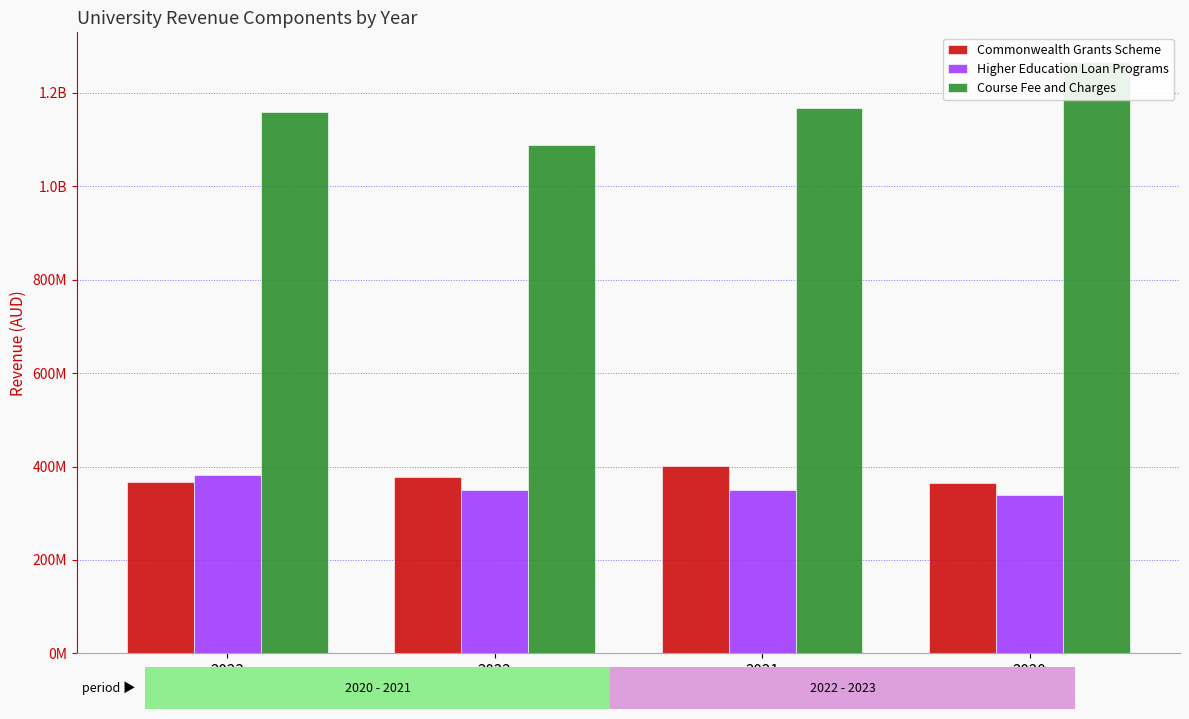

Does the chart contain stacked bars?

No